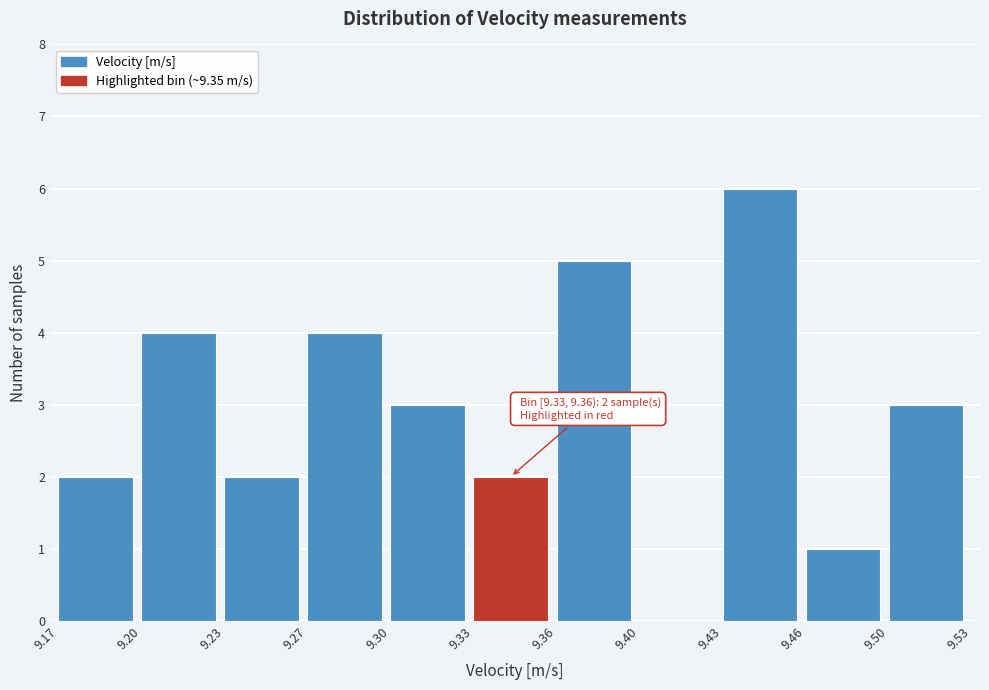

Reading left to right, what are all the values shown in this chart?

9.17=2	9.20=4	9.23=2	9.27=4	9.30=3	9.33=2	9.36=5	9.40=0	9.43=6	9.46=1	9.50=3